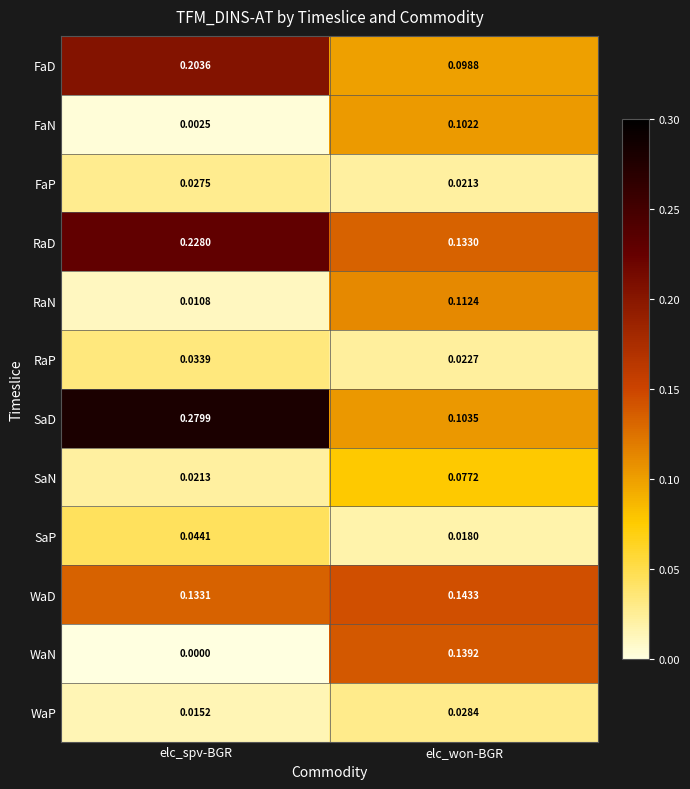

What is the total value across all series at elc_won-BGR?

1.0